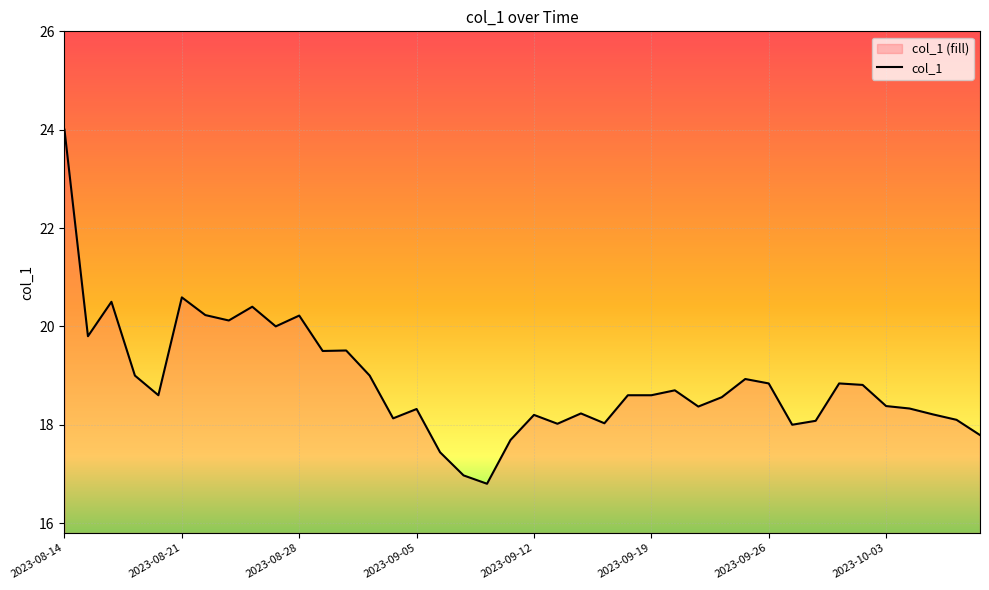

What is the value of the 40th point from the left?

17.8